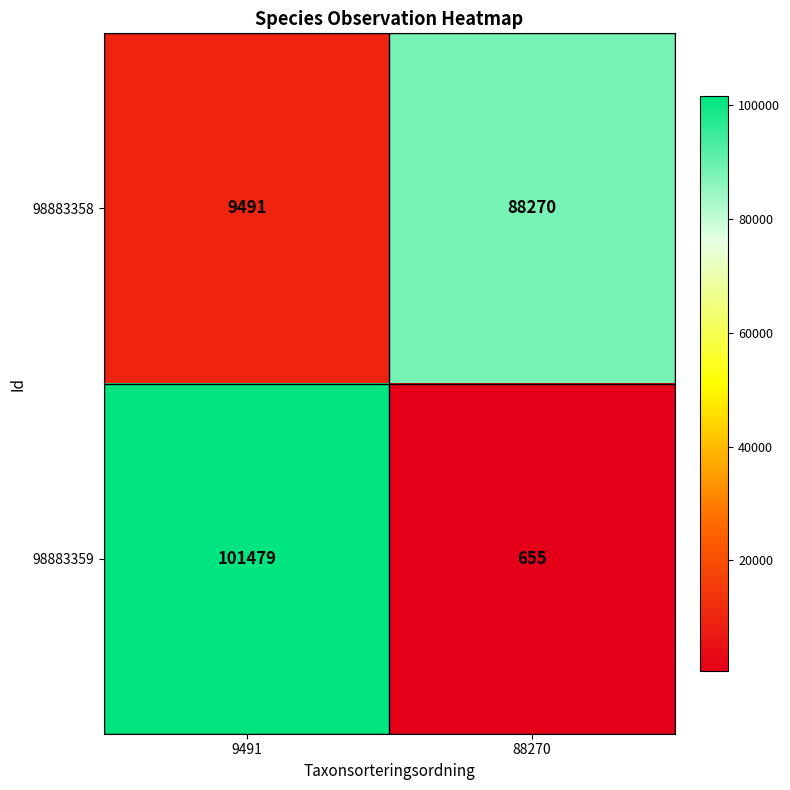

What is the maximum value shown in the chart?

101479